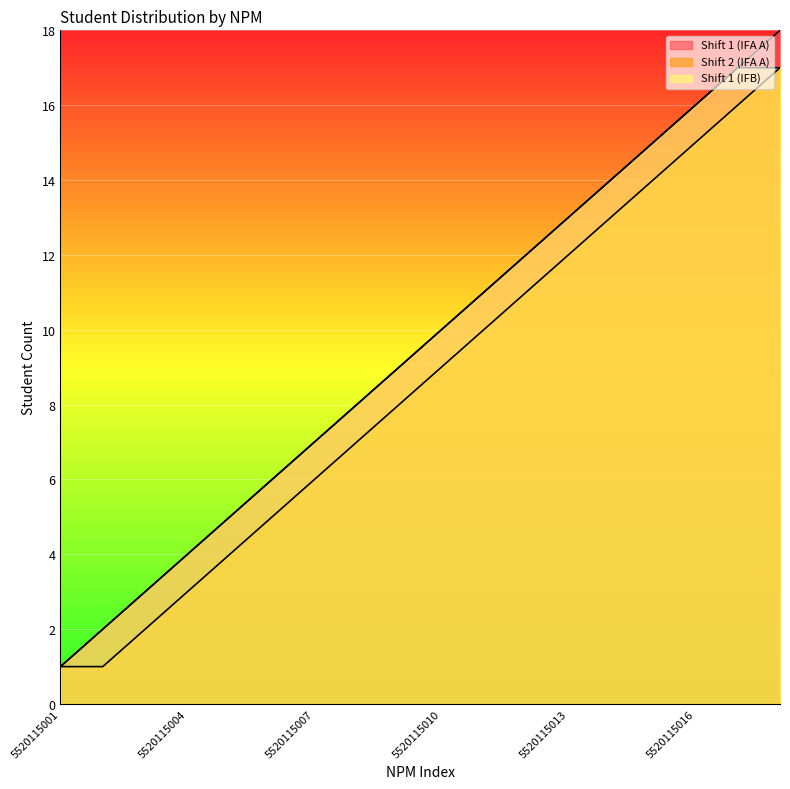

True or false: Shift 1 (IFB) and Shift 2 (IFA A) intersect in this chart.

False